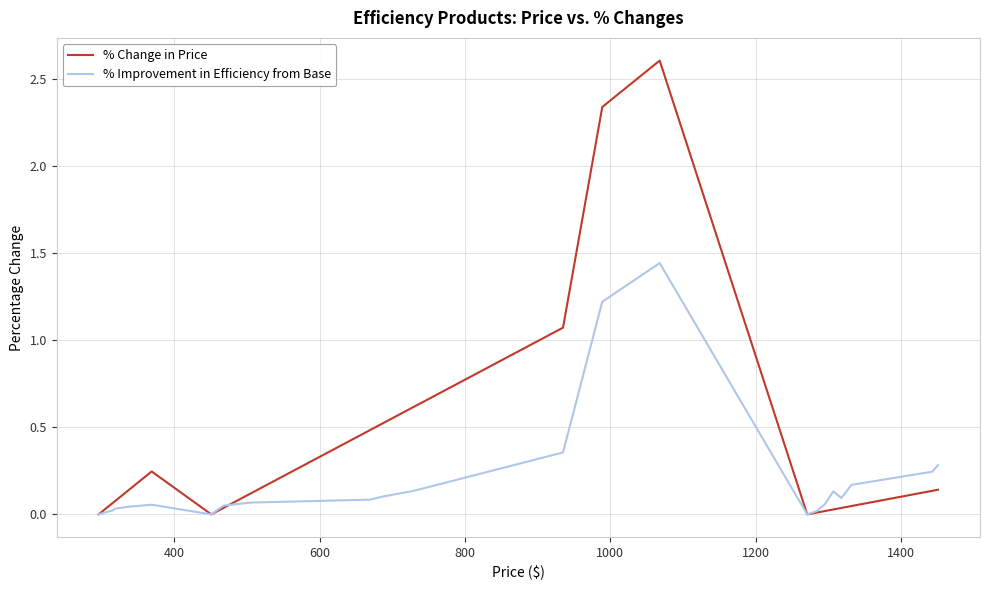

Rank the series by their maximum value, from highest to lowest.

% Change in Price, % Improvement in Efficiency from Base